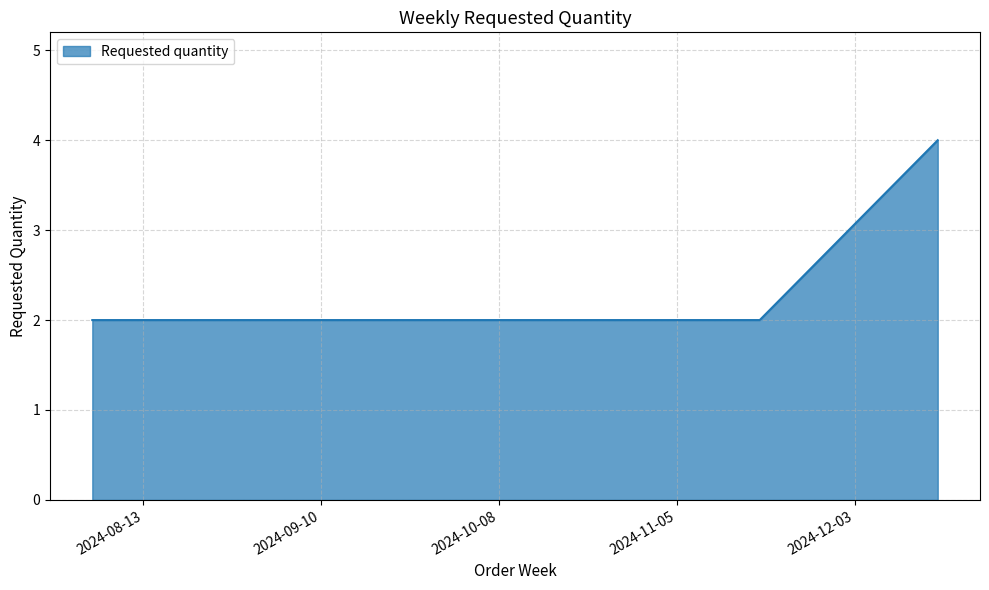

What is the greatest value displayed?

4